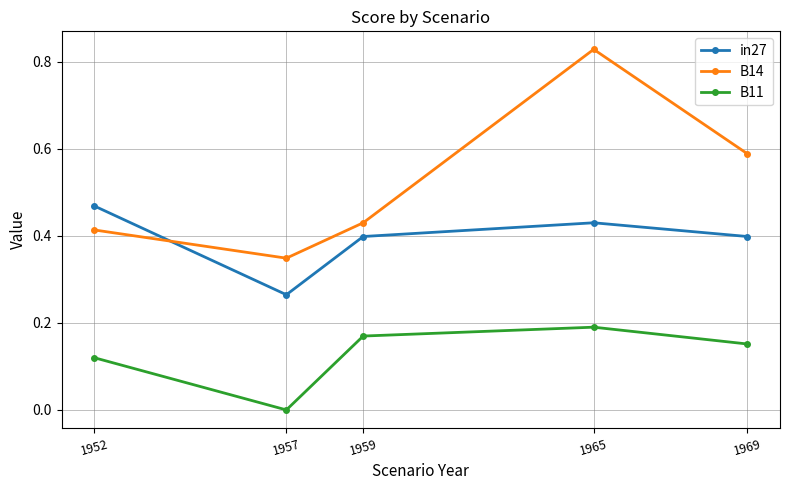

How many lines are shown in the chart?

3